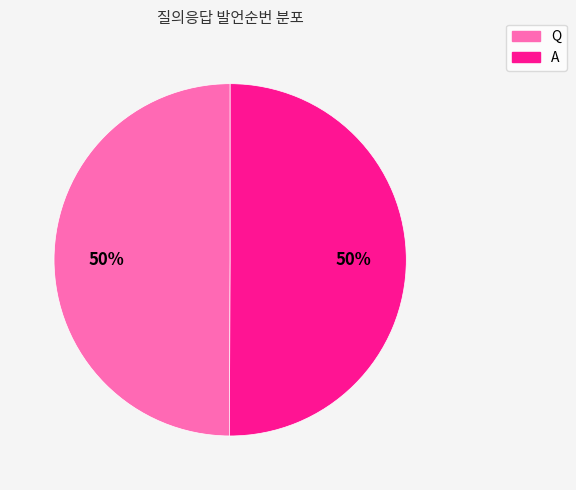

What is the ratio of the value at A to the value at Q?

1.0